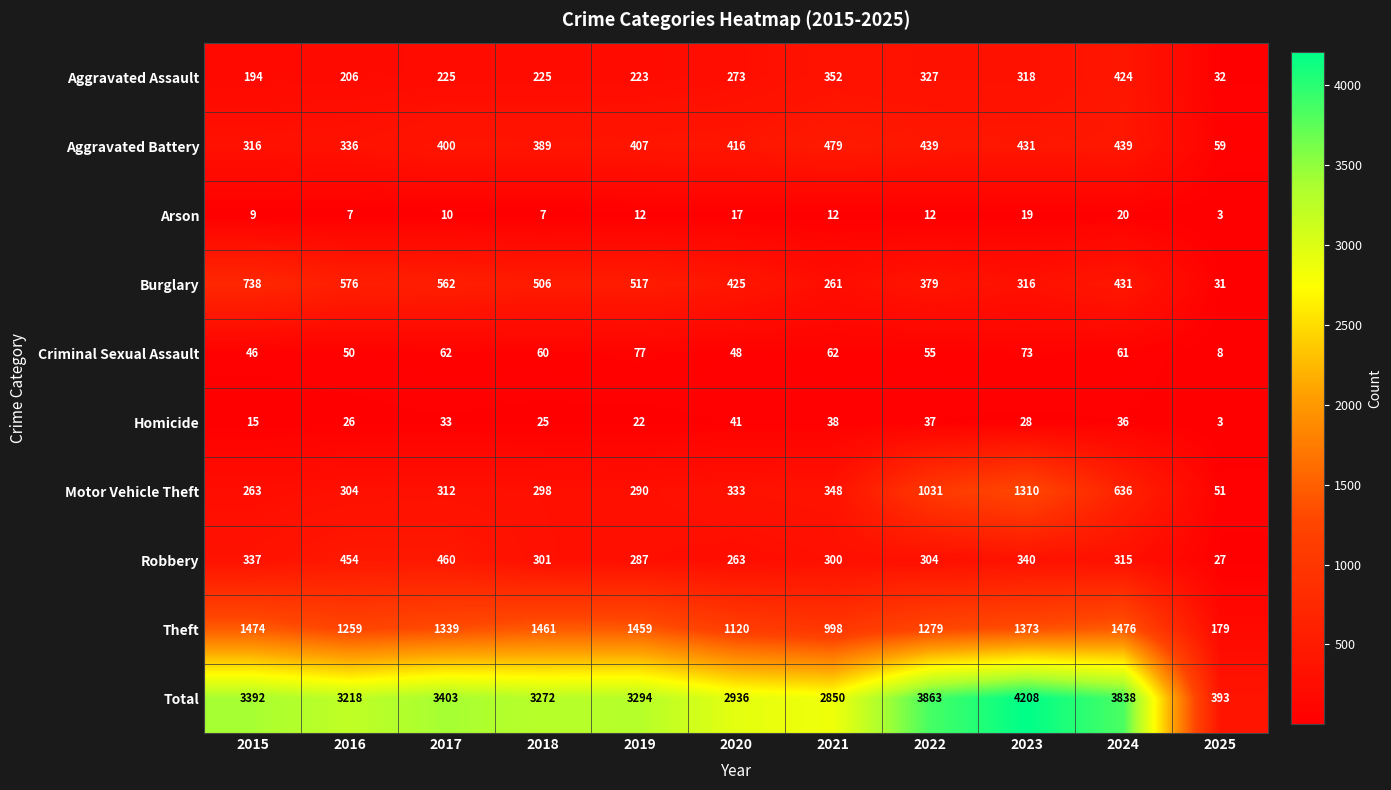

What is the approximate value of Total at 2015, to the nearest 100?

3400